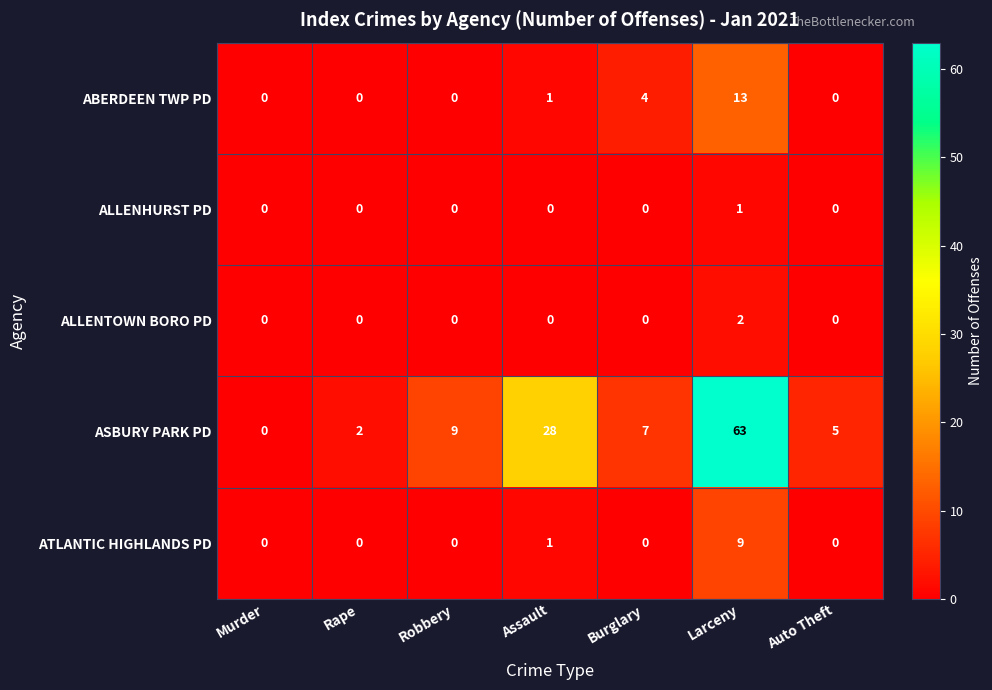

Which series has the largest range (max minus min)?

ASBURY PARK PD